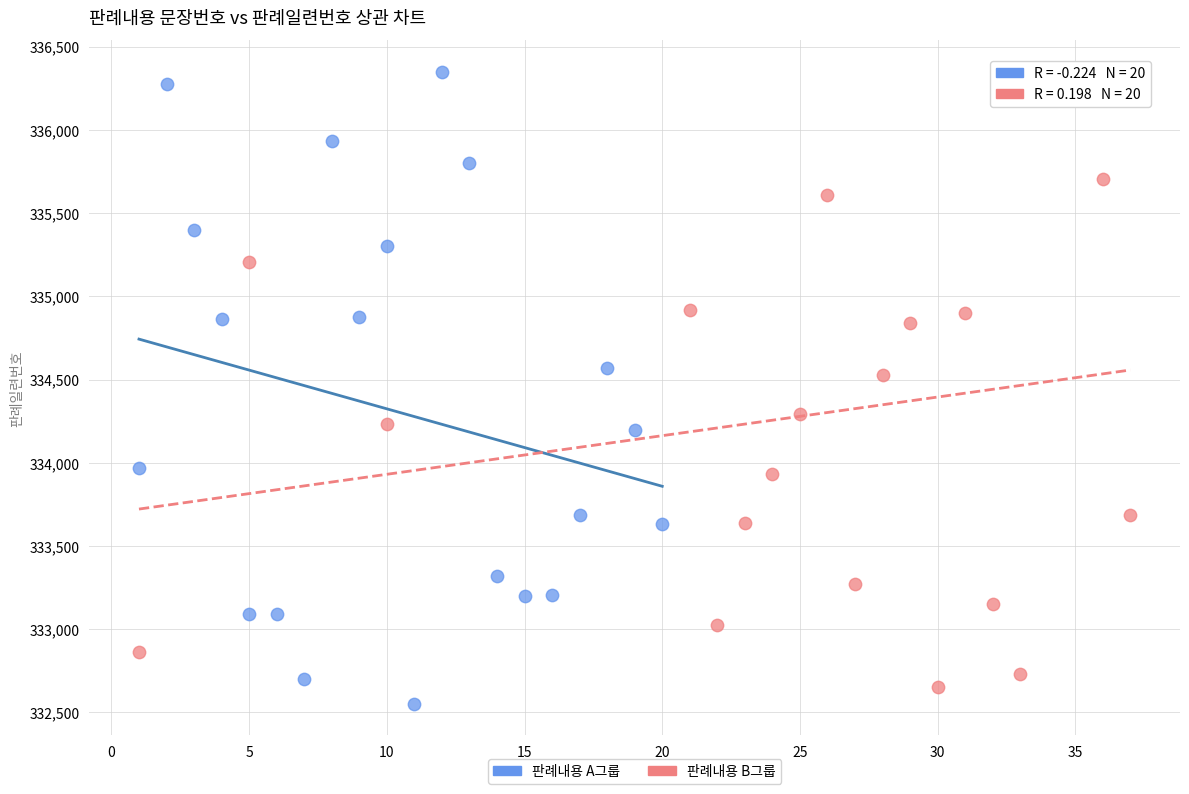

What are all the series names shown in the legend?

판례내용 A그룹, 판례내용 B그룹